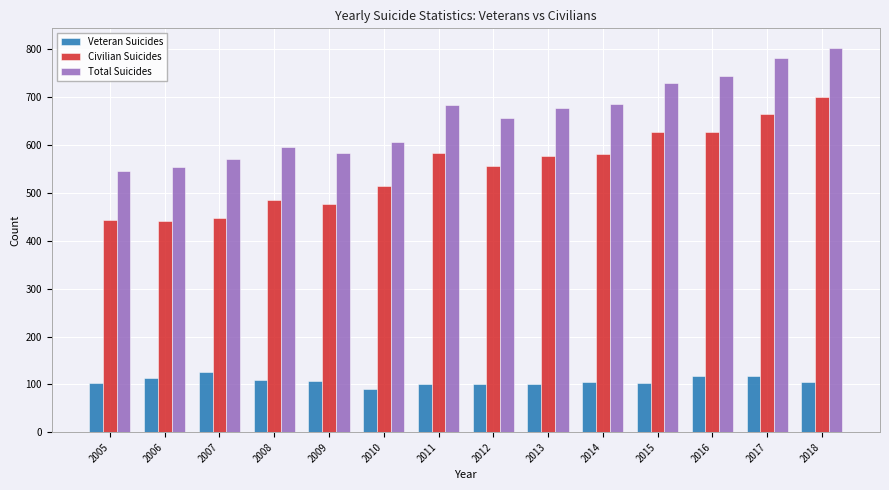

The Civilian Suicides series shows 794 at 2013. True or false?

False